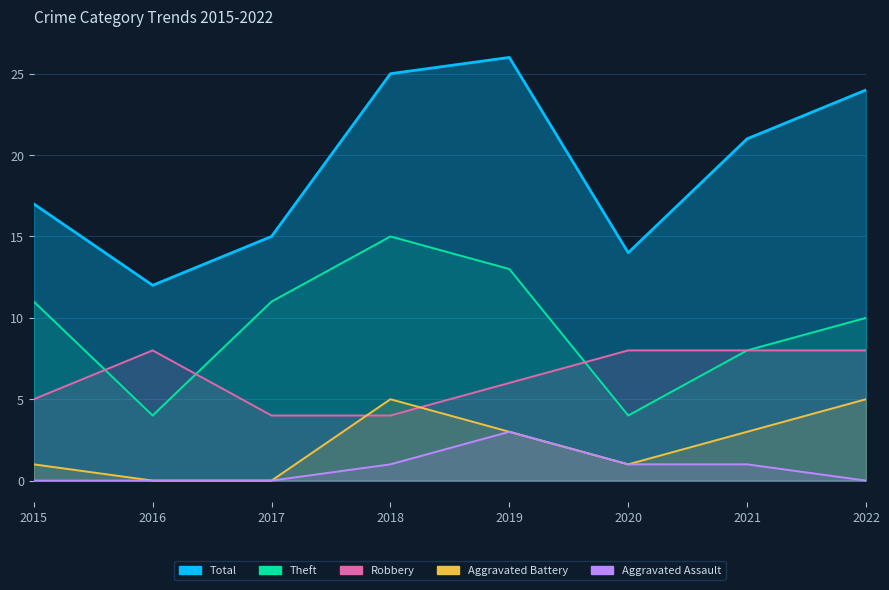

What is the value of the Aggravated Battery point at the 6th from the left?

1